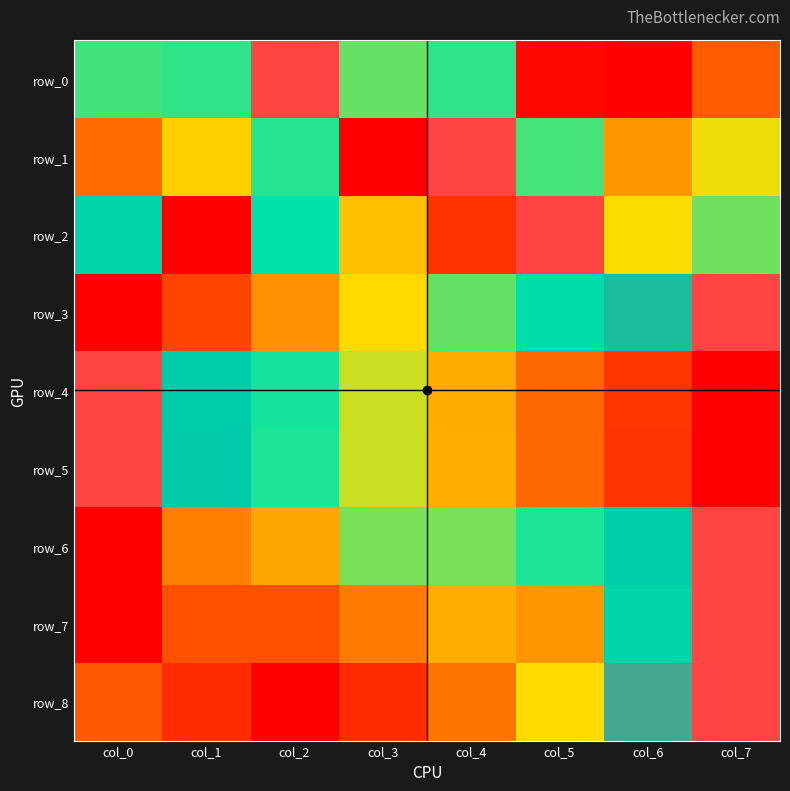

What is the highest value of the row_0 series?

1.0